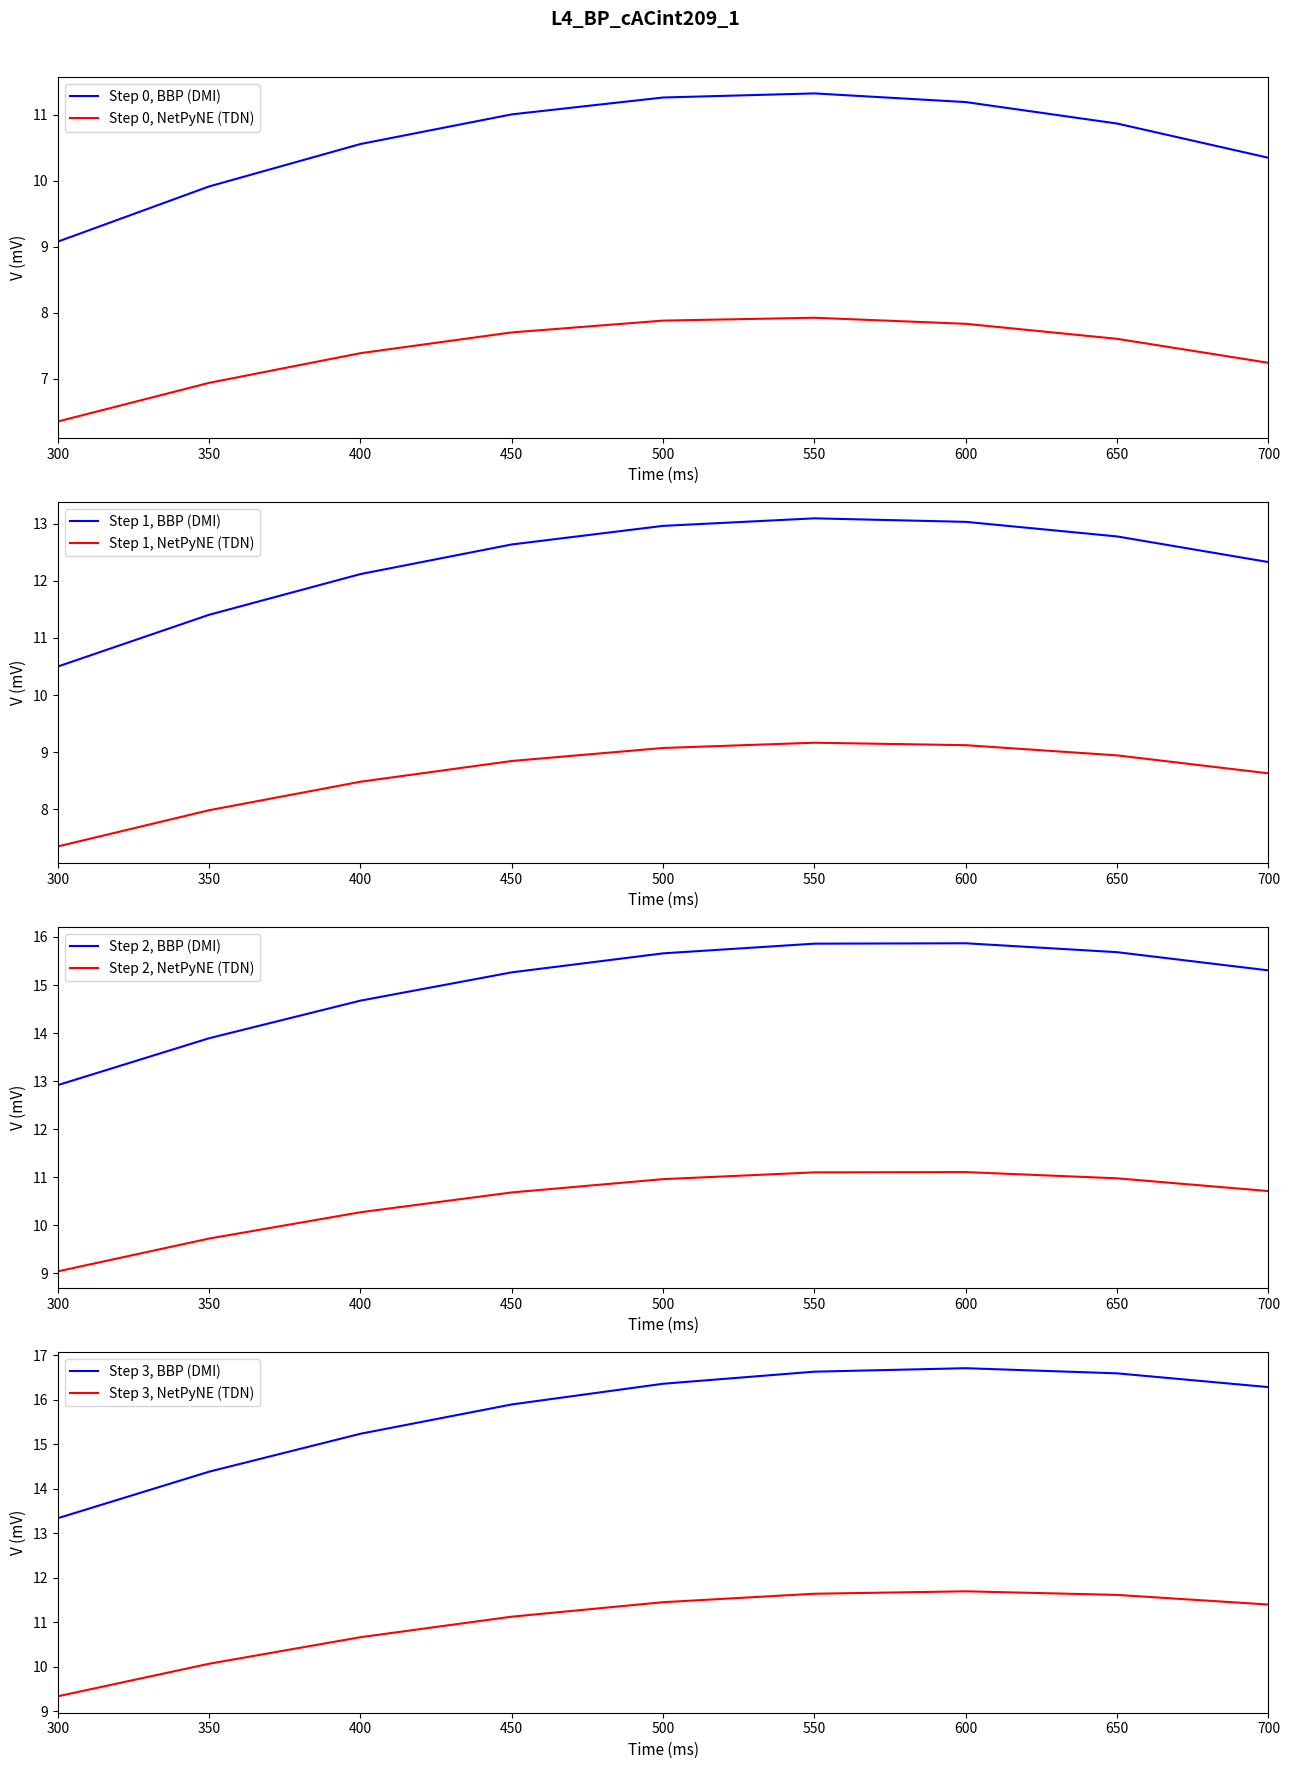

At which label does Step 0, NetPyNE (TDN) reach its minimum?

300